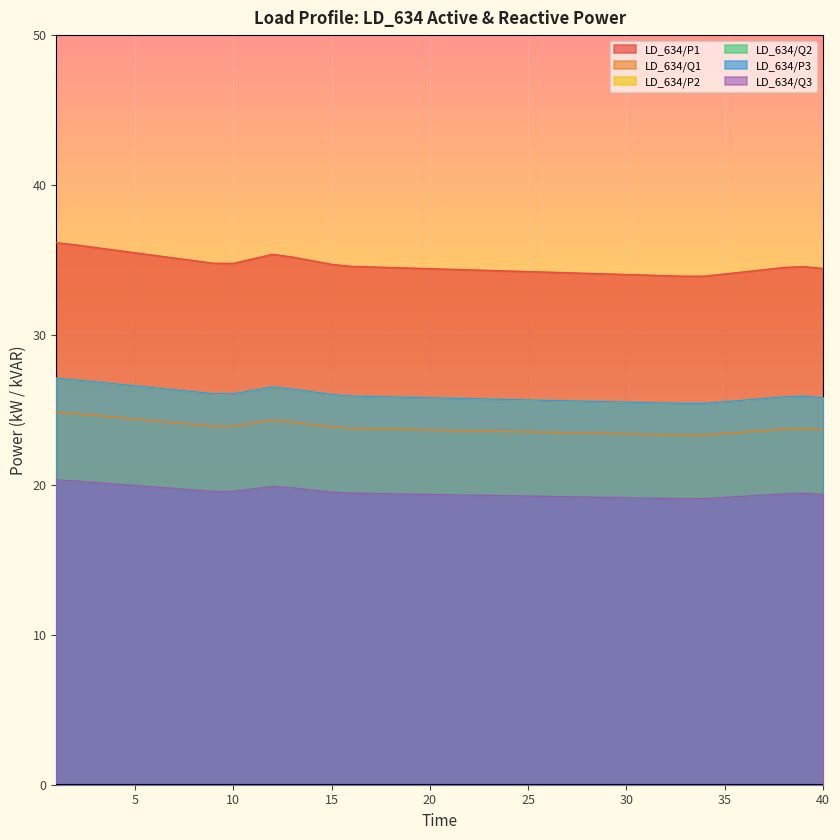

Reading left to right, transcribe all the data shown in this chart.

LD_634/P1: 20.3	20.3	20.2	20.1	20.0	19.9	19.8	19.7	19.6	19.6	19.7	19.9	19.8	19.7	19.5	19.4	19.4	19.4	19.4	19.4	19.3	19.3	19.3	19.3	19.3	19.2	19.2	19.2	19.2	19.1	19.1	19.1	19.1	19.1	19.2	19.2	19.3	19.4	19.4	19.4
LD_634/Q1: 27.1	27.0	26.9	26.7	26.6	26.5	26.3	26.2	26.1	26.1	26.3	26.5	26.4	26.2	26.0	25.9	25.9	25.9	25.8	25.8	25.8	25.8	25.7	25.7	25.7	25.6	25.6	25.6	25.6	25.5	25.5	25.5	25.4	25.4	25.6	25.7	25.8	25.9	25.9	25.8
LD_634/P2: 24.9	24.8	24.6	24.5	24.4	24.3	24.2	24.0	23.9	23.9	24.1	24.3	24.2	24.0	23.9	23.8	23.7	23.7	23.7	23.7	23.6	23.6	23.6	23.6	23.5	23.5	23.5	23.5	23.4	23.4	23.4	23.3	23.3	23.3	23.4	23.5	23.6	23.7	23.8	23.7
LD_634/Q2: 36.2	36.0	35.8	35.7	35.5	35.3	35.1	35.0	34.8	34.8	35.1	35.4	35.2	35.0	34.7	34.6	34.5	34.5	34.5	34.4	34.4	34.3	34.3	34.3	34.2	34.2	34.1	34.1	34.1	34.0	34.0	34.0	33.9	33.9	34.1	34.2	34.4	34.5	34.6	34.4
LD_634/P3: 27.1	27.0	26.9	26.7	26.6	26.5	26.3	26.2	26.1	26.1	26.3	26.5	26.4	26.2	26.0	25.9	25.9	25.9	25.8	25.8	25.8	25.8	25.7	25.7	25.7	25.6	25.6	25.6	25.6	25.5	25.5	25.5	25.4	25.4	25.6	25.7	25.8	25.9	25.9	25.8
LD_634/Q3: 20.3	20.3	20.2	20.1	20.0	19.9	19.8	19.7	19.6	19.6	19.7	19.9	19.8	19.7	19.5	19.4	19.4	19.4	19.4	19.4	19.3	19.3	19.3	19.3	19.3	19.2	19.2	19.2	19.2	19.1	19.1	19.1	19.1	19.1	19.2	19.2	19.3	19.4	19.4	19.4